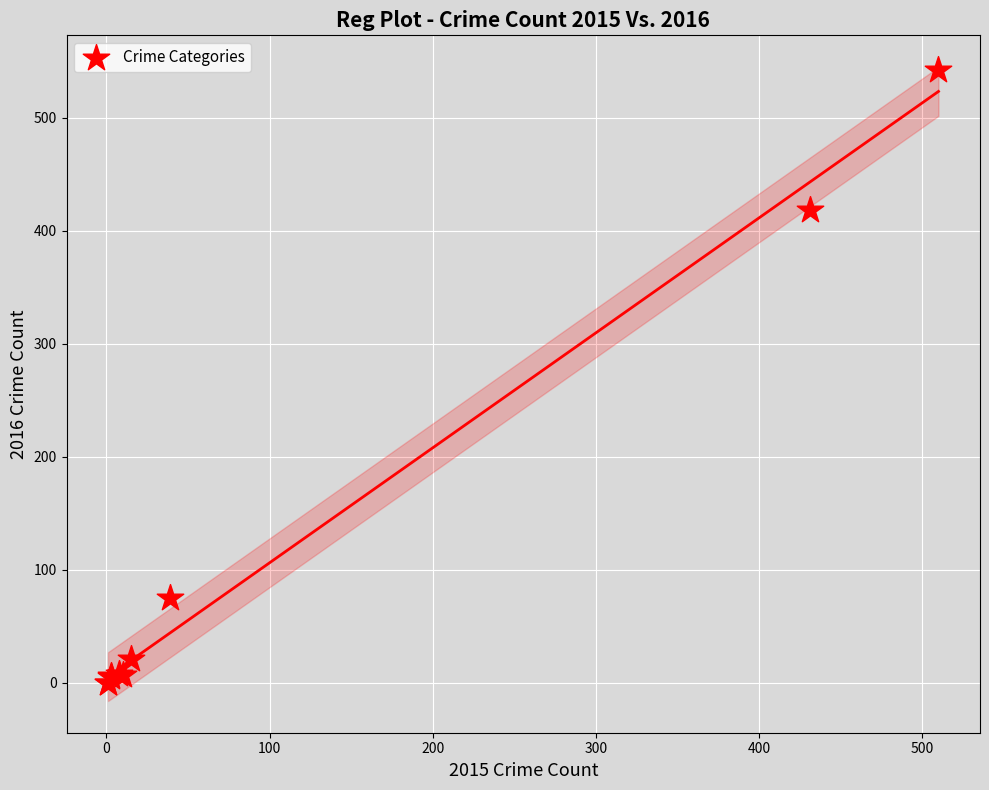

What Y value in the scatter plot is closest to 271?

418